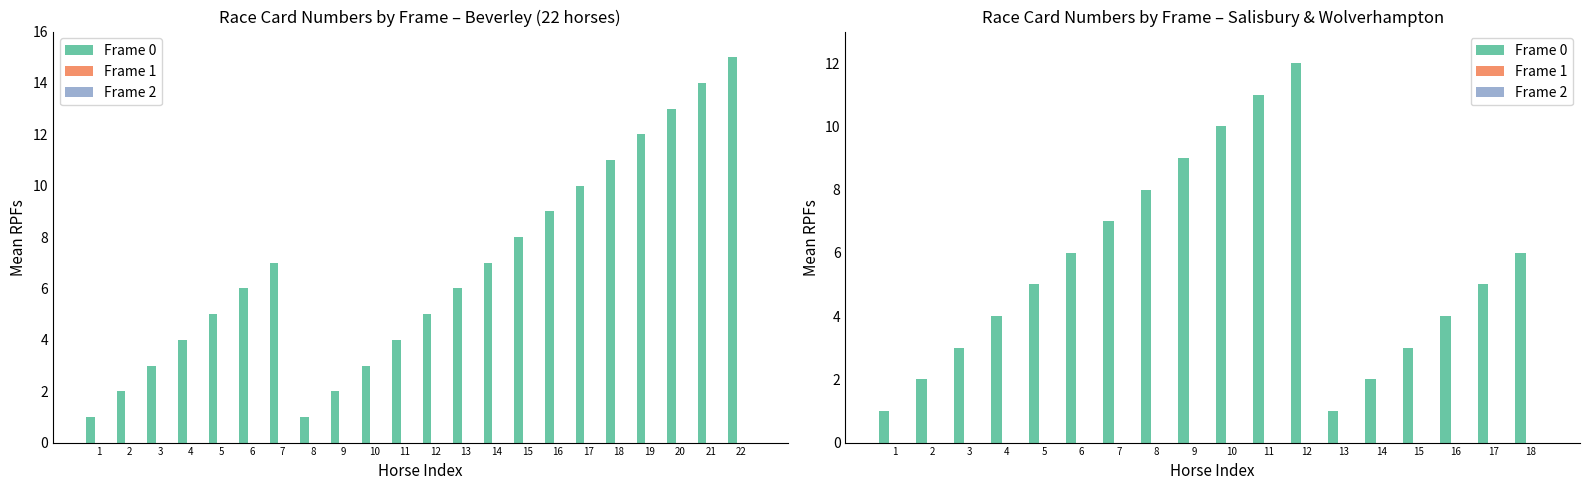

Is it true that Frame 0 equals 1 at 2?

False